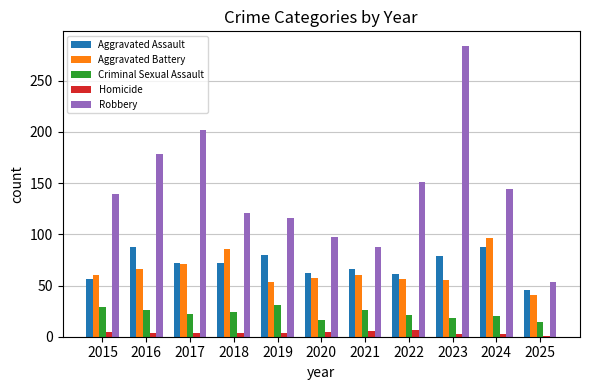

At how many categories does at least one series exceed 112?

8